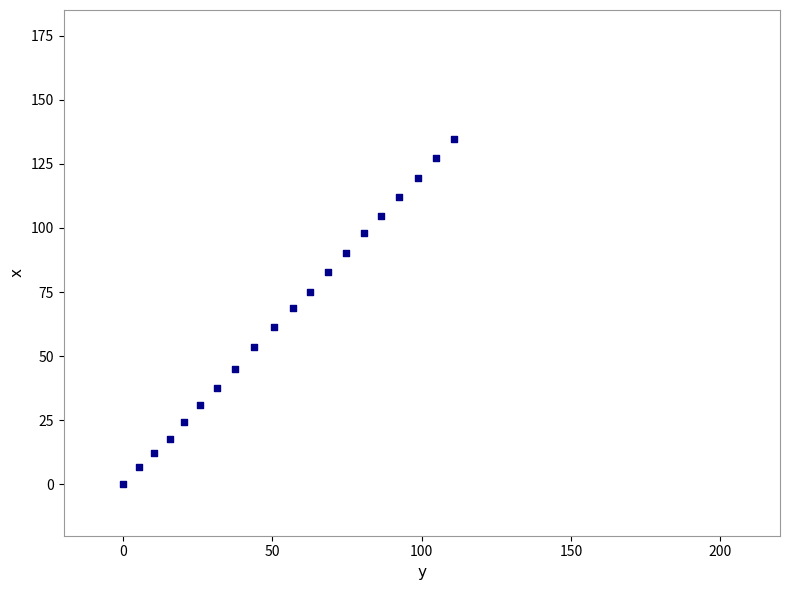

What is the range of Y values (max minus min)?

134.8